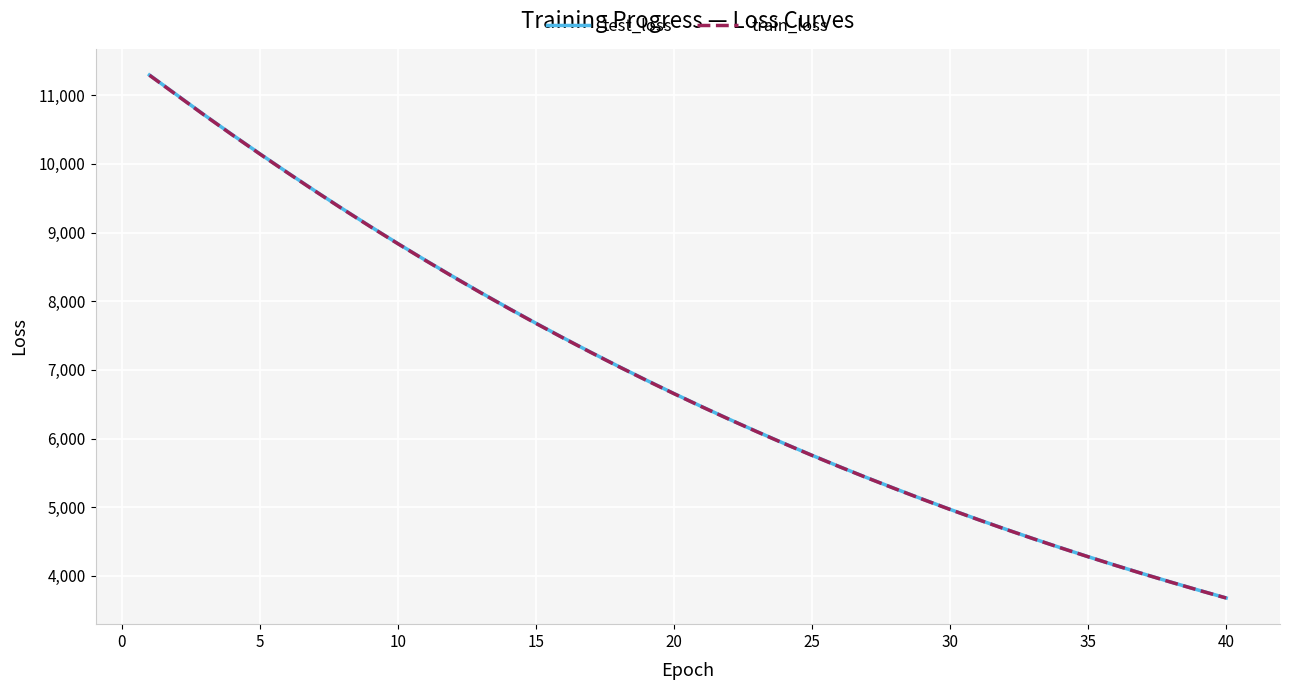

What is the average value of the train_loss series?

6885.0